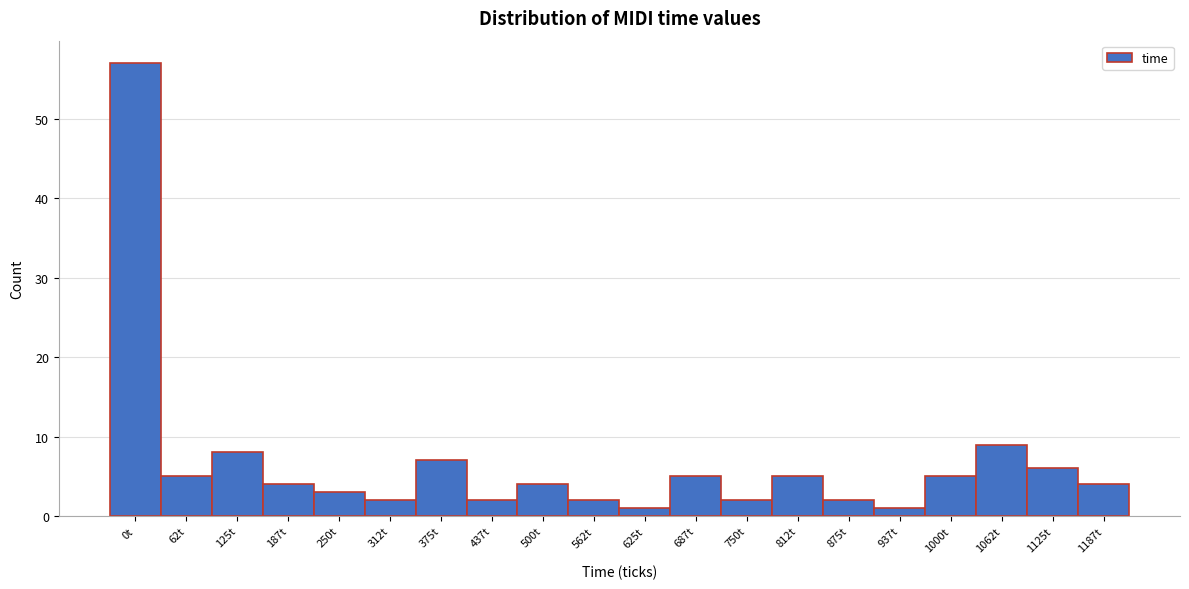

Reading left to right, what are all the values shown in this chart?

57	5	8	4	3	2	7	2	4	2	1	5	2	5	2	1	5	9	6	4